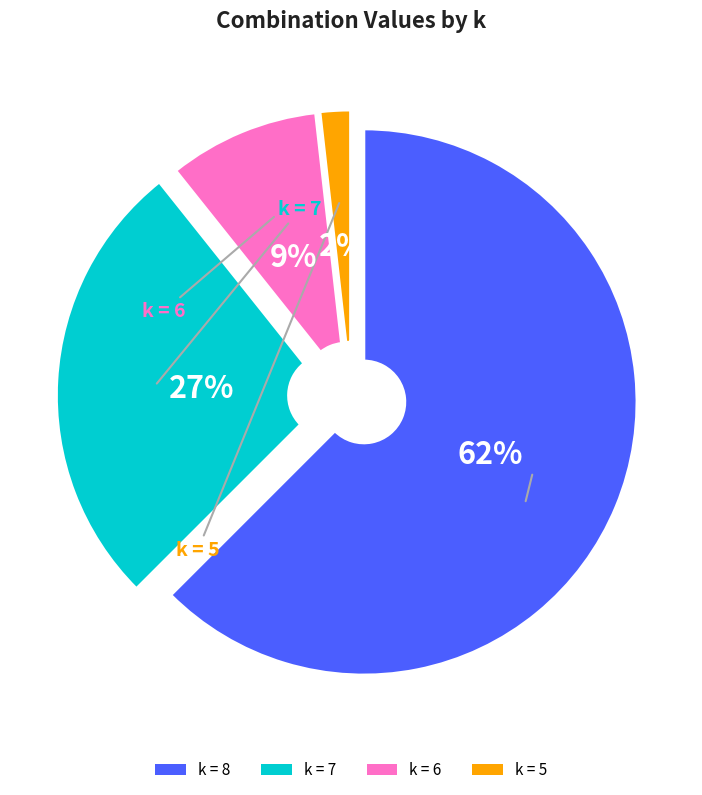

Do 8 and 6 together represent more than half of the pie?

Yes